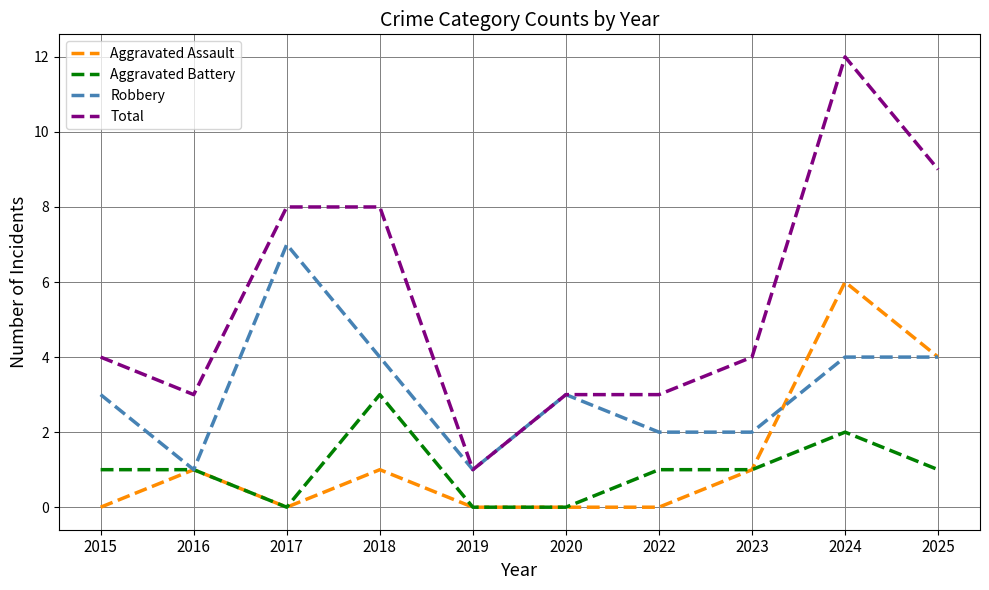

What are all the series names shown in the legend?

Aggravated Assault, Aggravated Battery, Robbery, Total